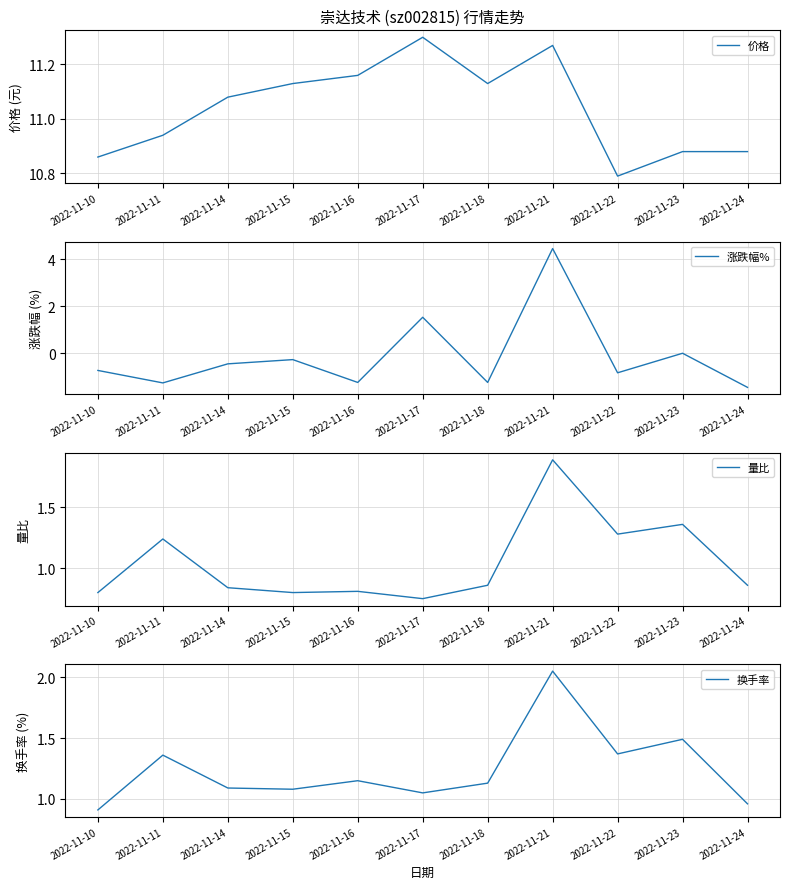

What is the sum of the 价格 values at 2022-11-21 and 2022-11-15?

22.4